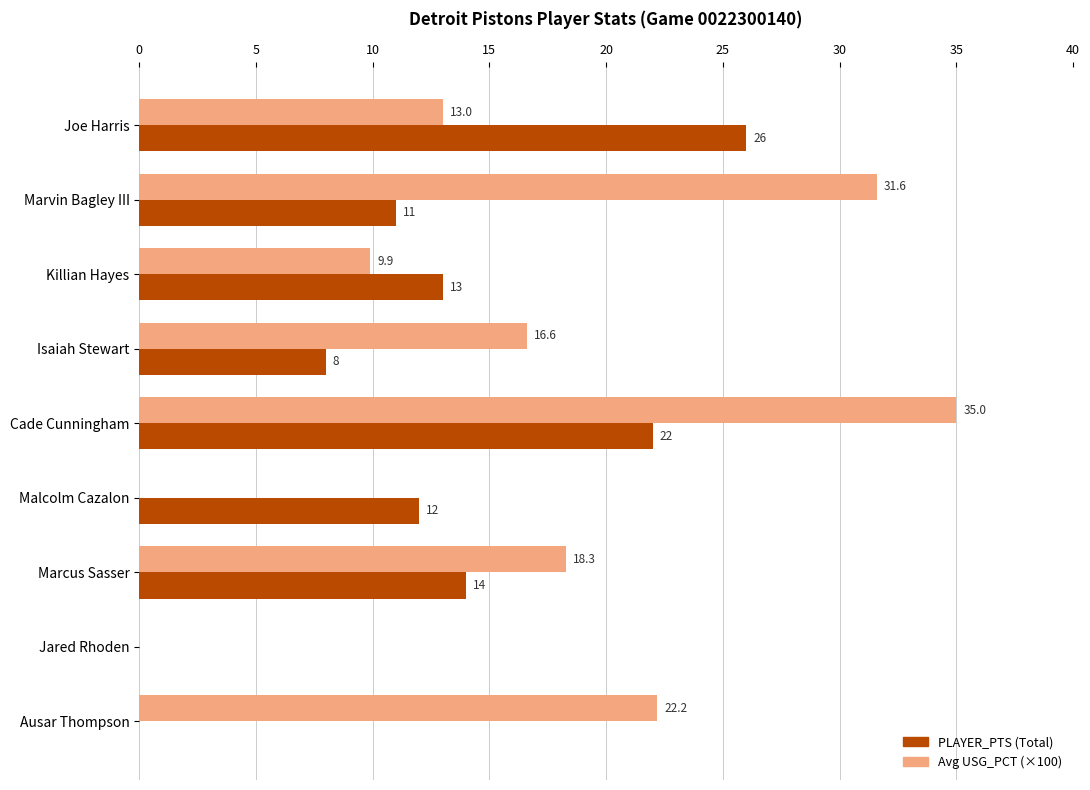

What is the sum of the Avg USG_PCT (×100) values at Joe Harris and Malcolm Cazalon?

13.0